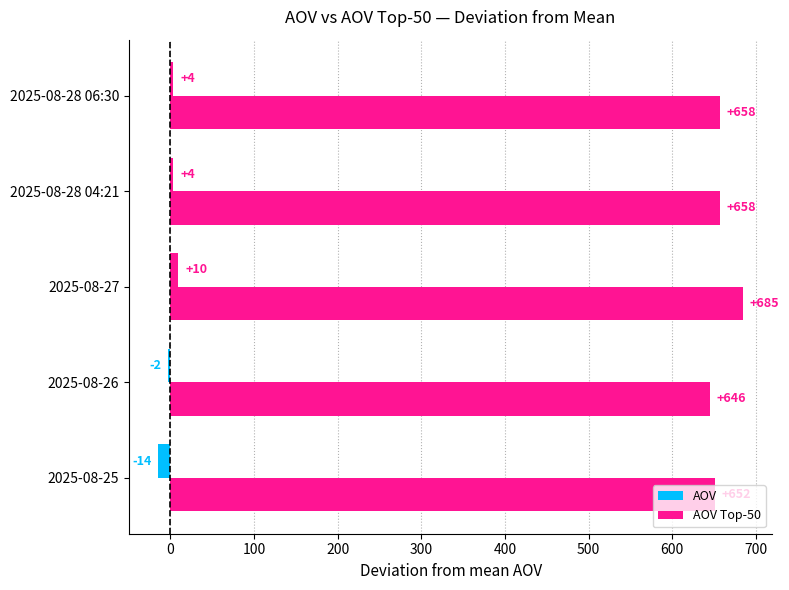

How many values in AOV are above zero?

3